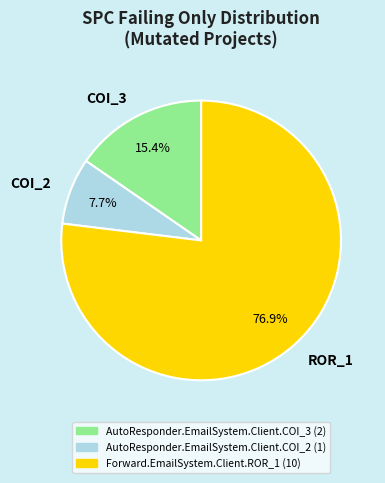

Which has a higher value, COI_2 or COI_3?

COI_3